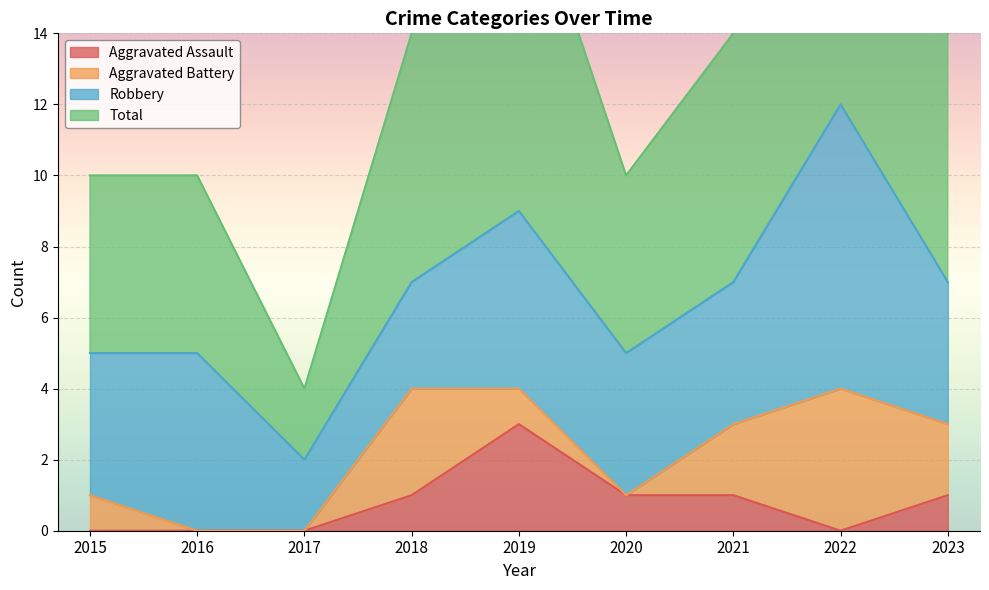

True or false: Total and Aggravated Assault cross at least once.

False